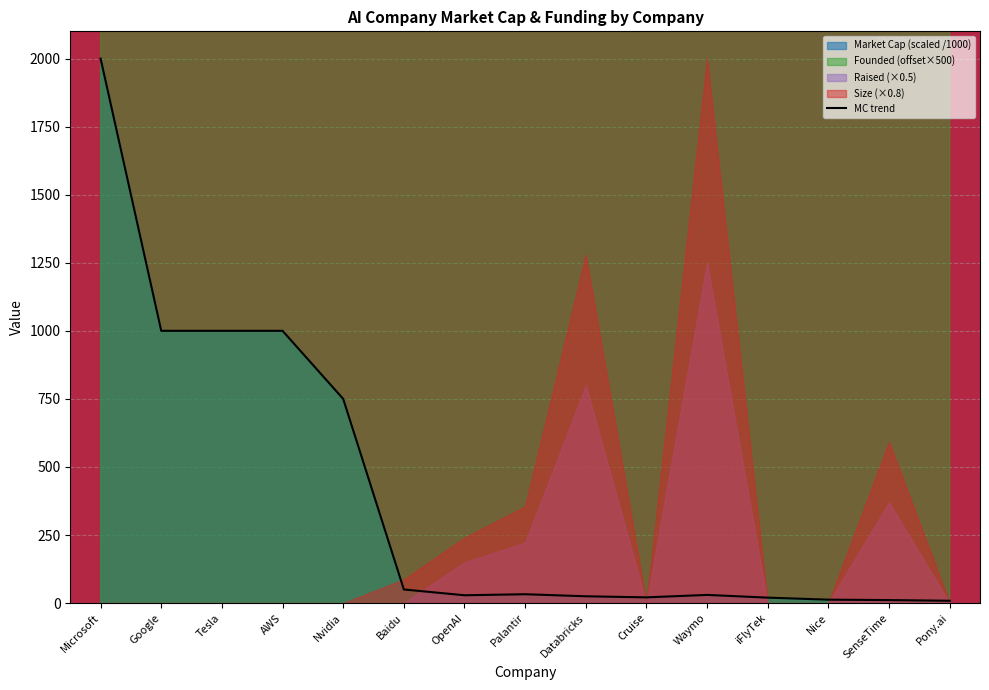

Is it true that MC trend equals 1266.8 at Nvidia?

False